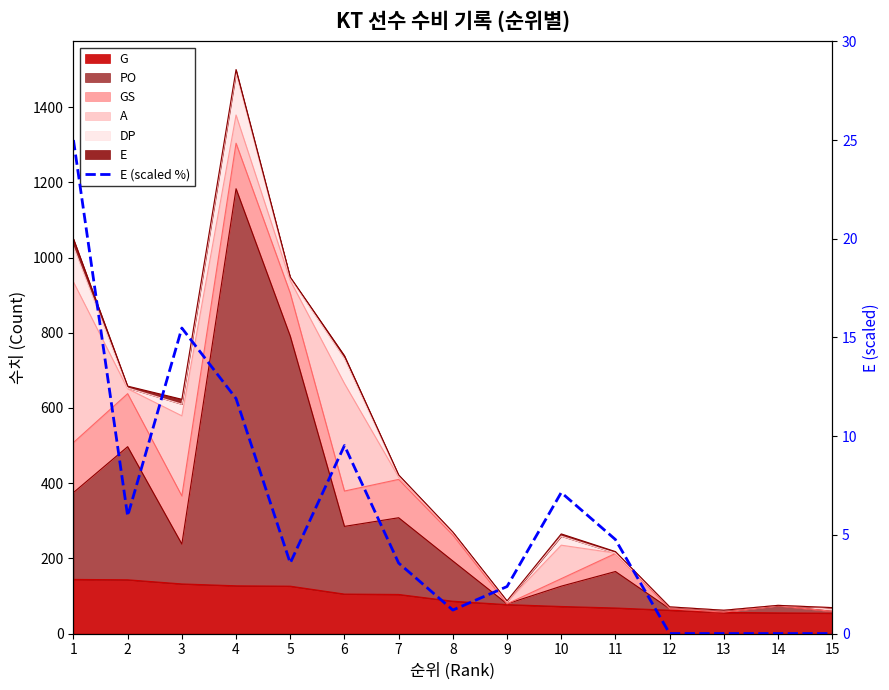

List the labels in order of value, largest first.

1, 3, 4, 6, 10, 2, 11, 5, 7, 9, 8, 12, 13, 14, 15